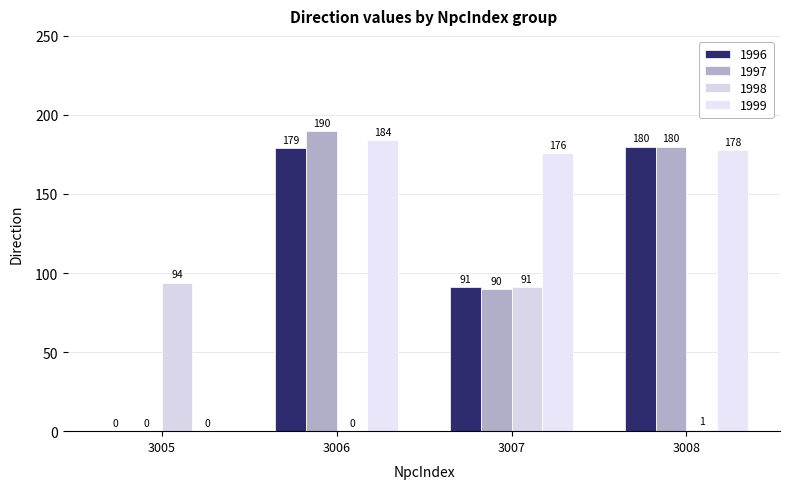

At which category does the chart reach its minimum across all series?

3005